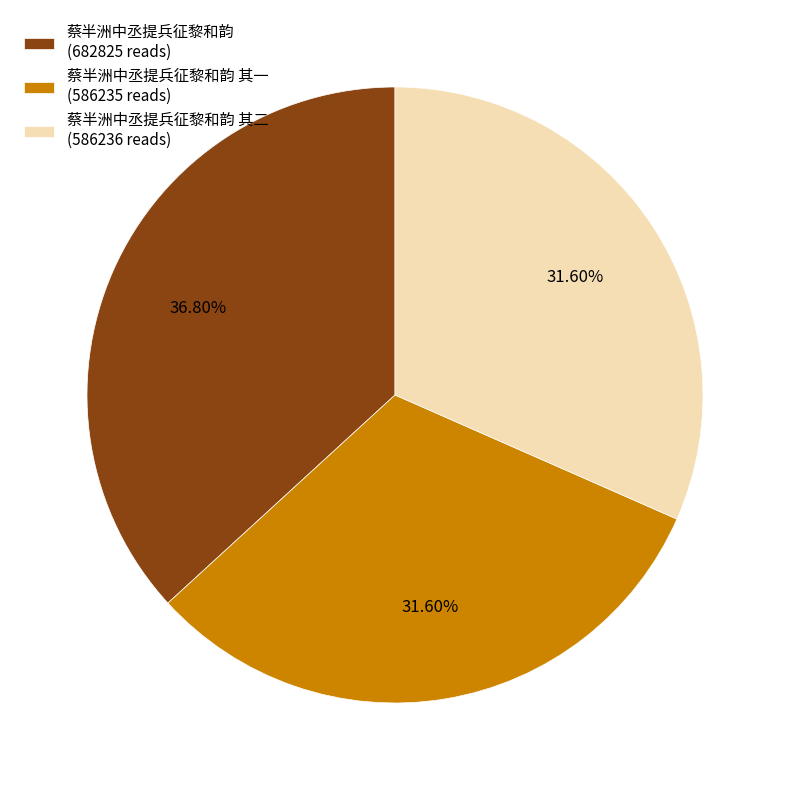

Is there any slice that represents more than half of the pie?

No